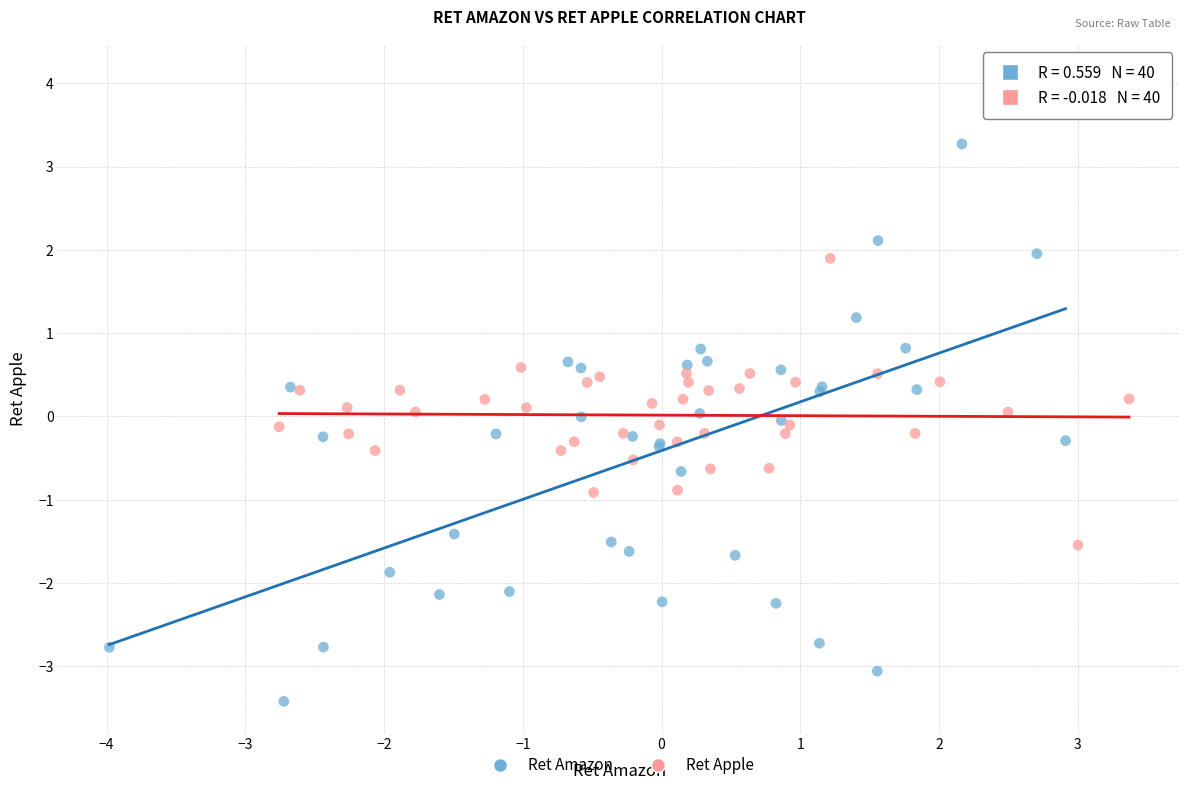

What are all the series names shown in the legend?

Ret Amazon, Ret Apple